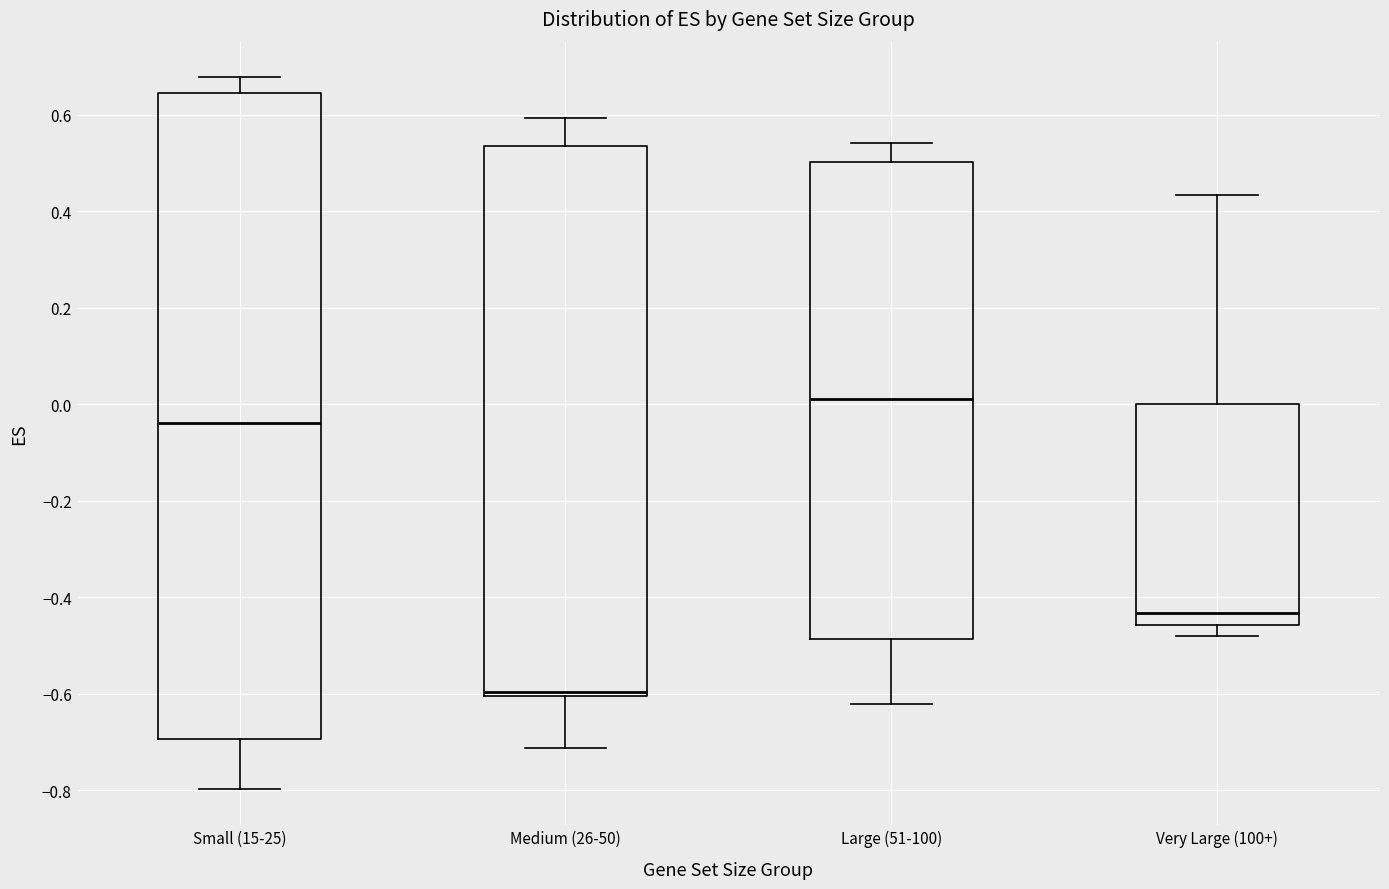

Reading left to right, transcribe this box plot: for each box, give where its median line is, the range the box spans, and where its two whiskers end, as read against the y-axis. The values are not printed on the chart, so give them approximately, as read against the axis.

Small (15-25): median -0.04, box -0.70 to 0.64, whiskers -0.80 to 0.68
Medium (26-50): median -0.60 (just above the box's lower edge), box -0.60 to 0.54, whiskers -0.72 to 0.60
Large (51-100): median 0.02, box -0.48 to 0.50, whiskers -0.62 to 0.54
Very Large (100+): median -0.44, box -0.46 to 0.00, whiskers -0.48 to 0.44